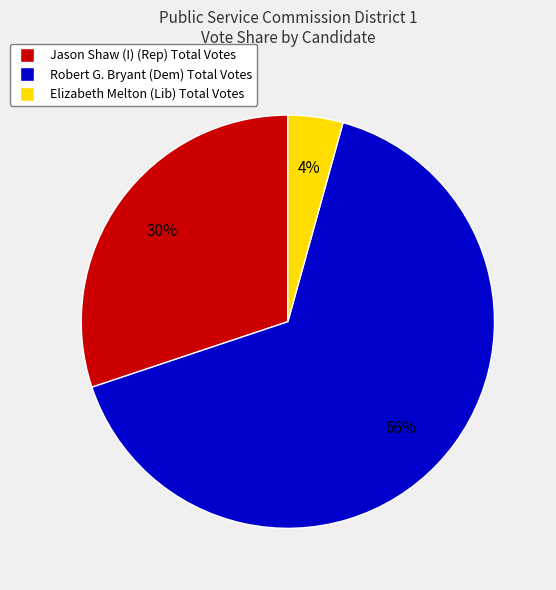

Between Elizabeth Melton (Lib) and Jason Shaw (I) (Rep), which is larger?

Jason Shaw (I) (Rep)